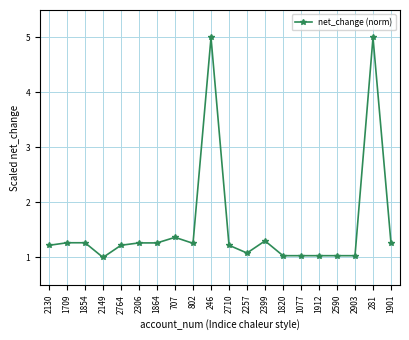

Where is the data nearest to the value 3?

707